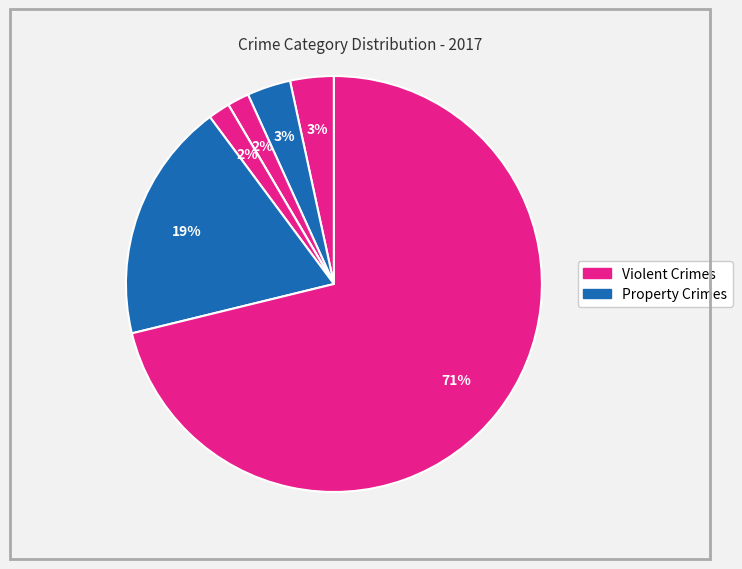

To the nearest percent, what is the average slice percentage?

14%